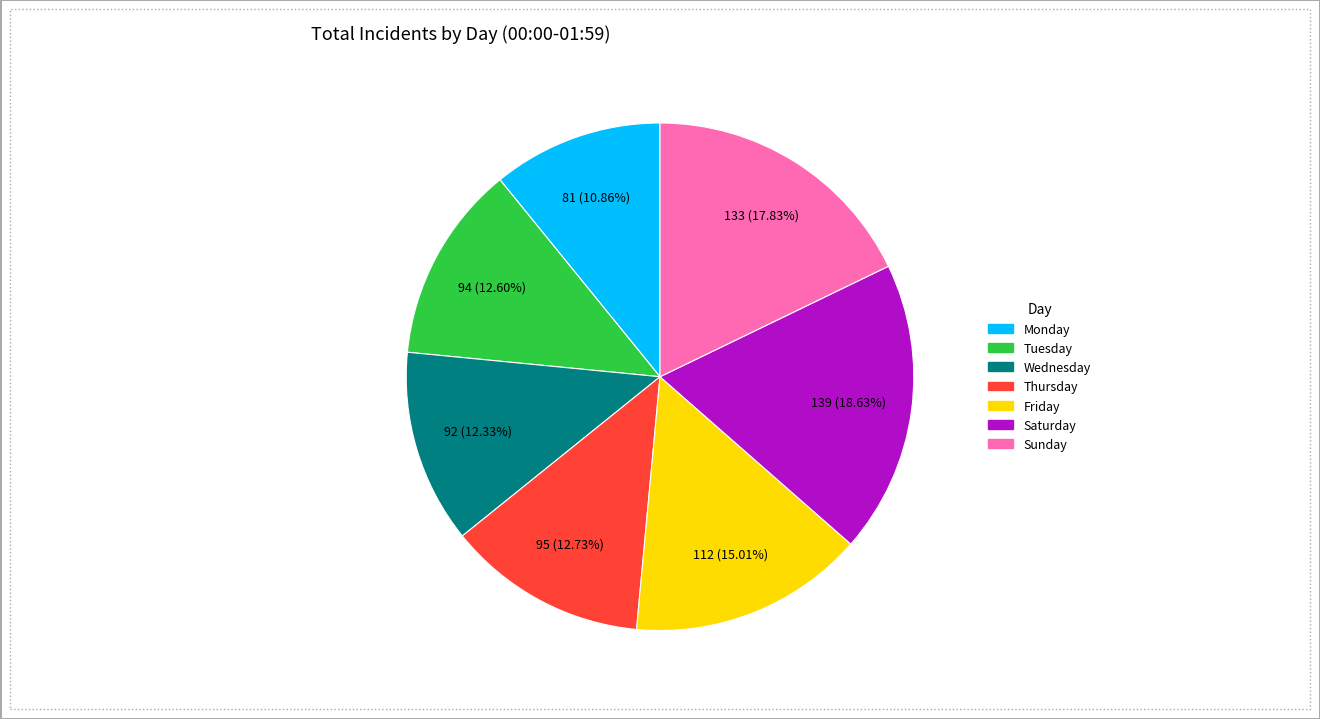

What portion of the pie excludes Thursday?

87.3%